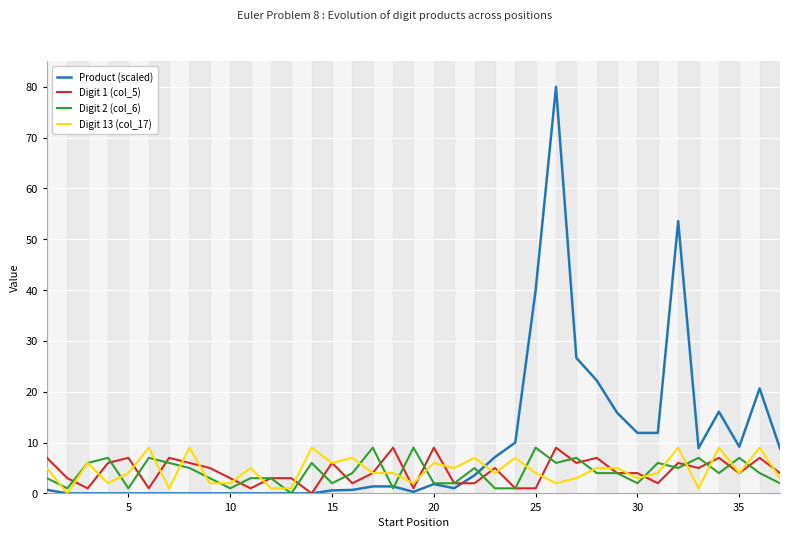

What is the difference between the maximum and minimum values in the Digit 13 (col_17) series?

9.0